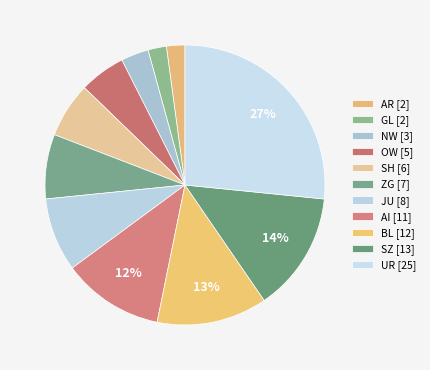

How many segments does this pie chart have?

11